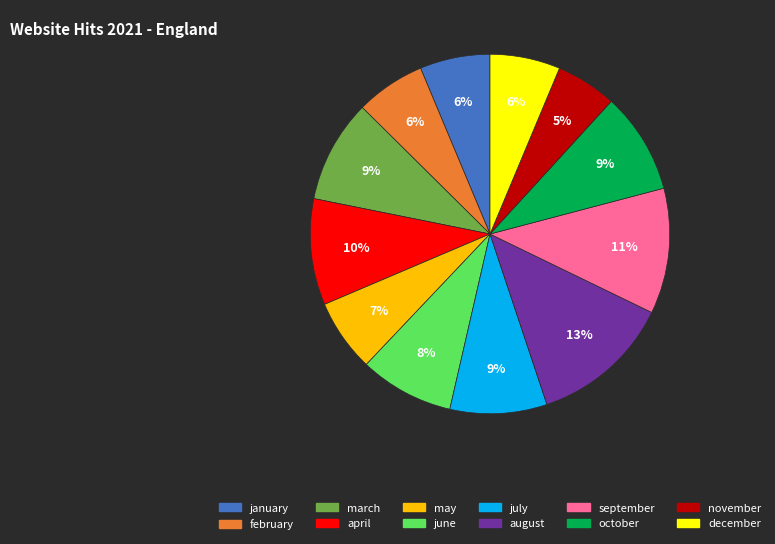

Which has a higher value, october or september?

september